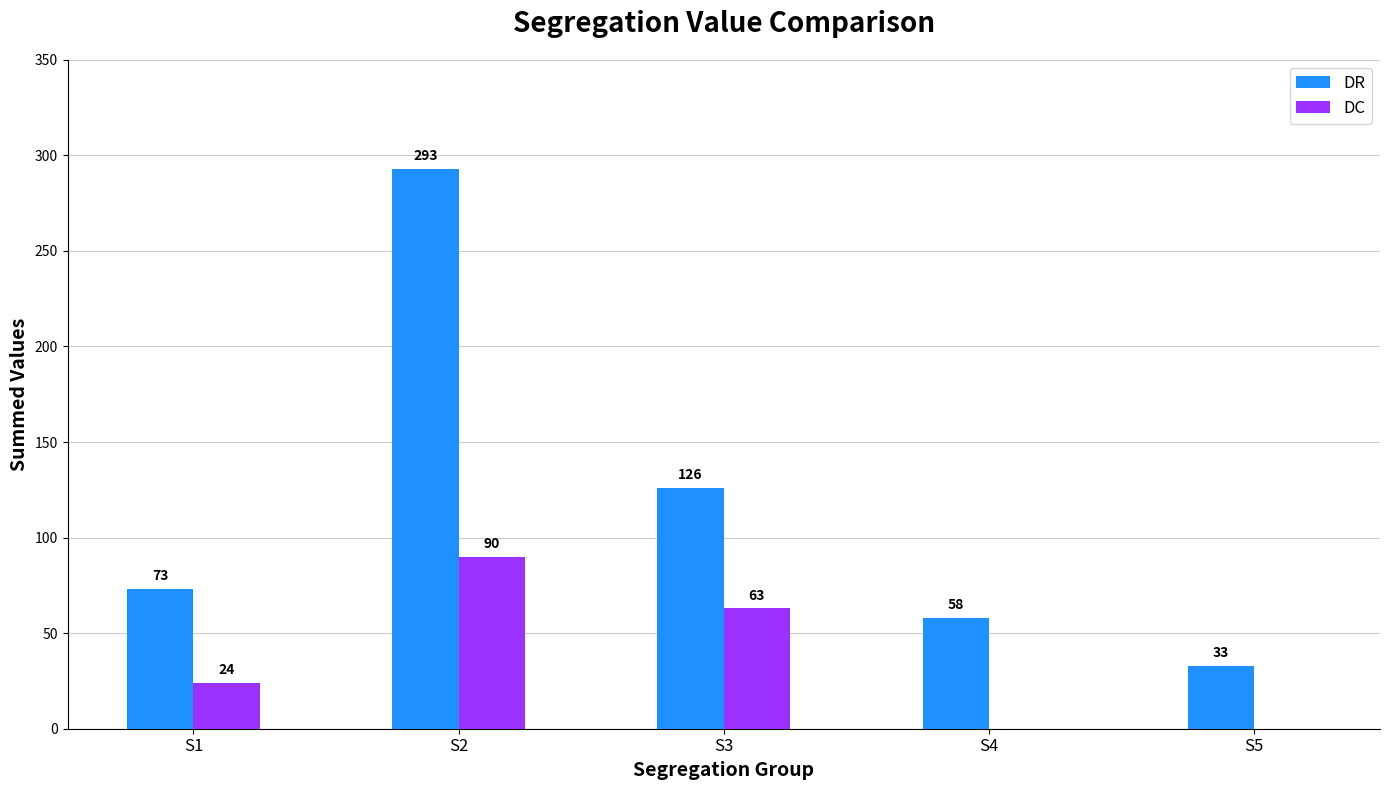

What is the total value across all series at S1?

97